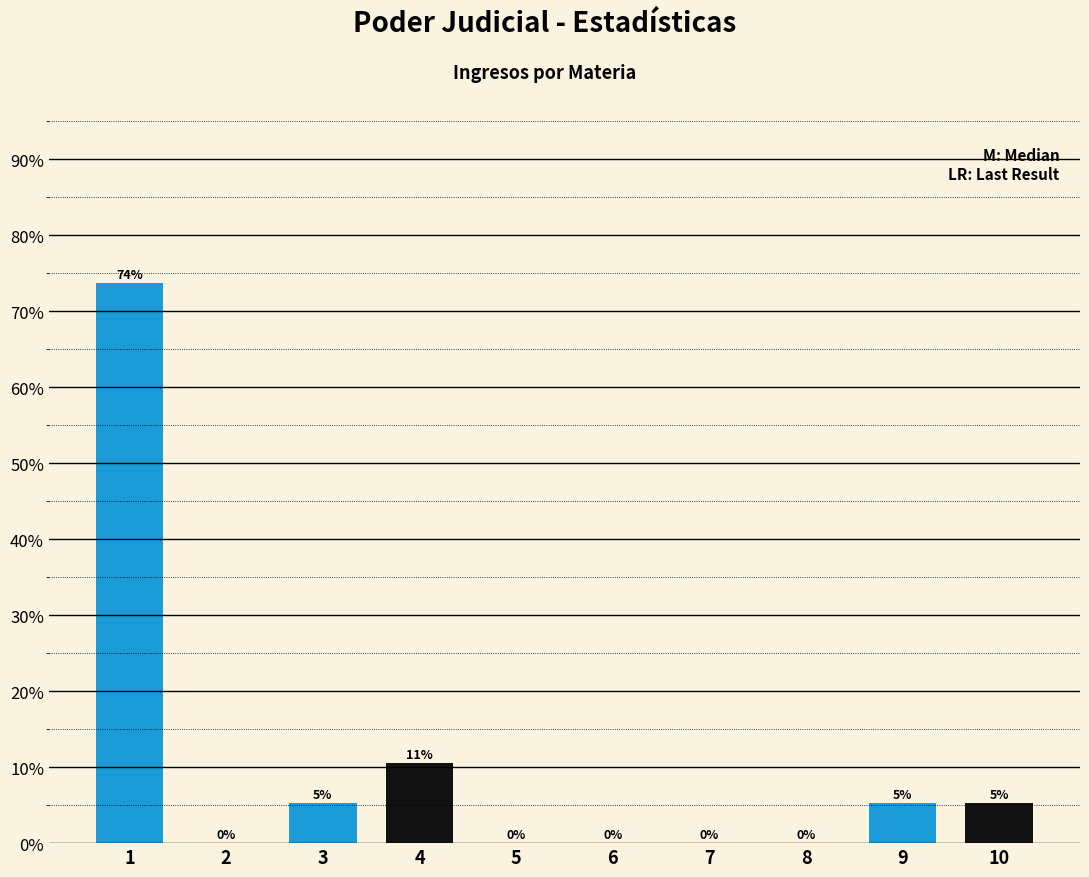

What is the greatest value displayed?

73.7